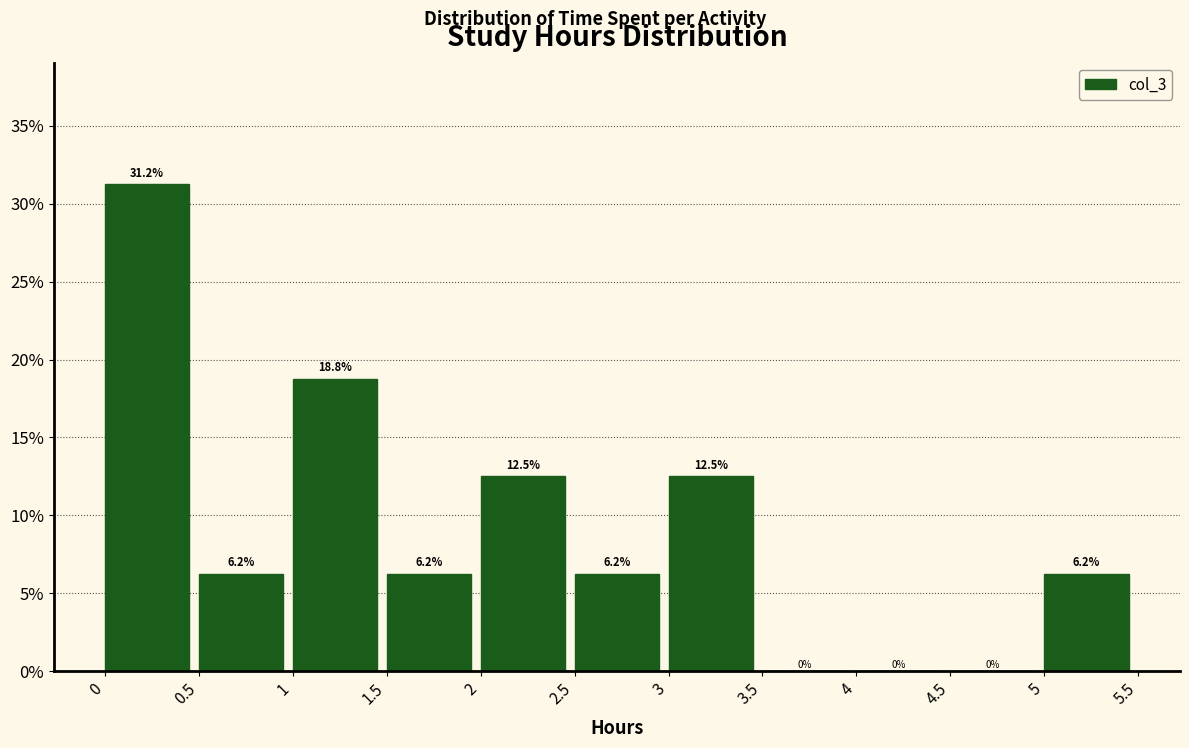

Over which range of the x-axis is the bar tallest?

0 to 0.5